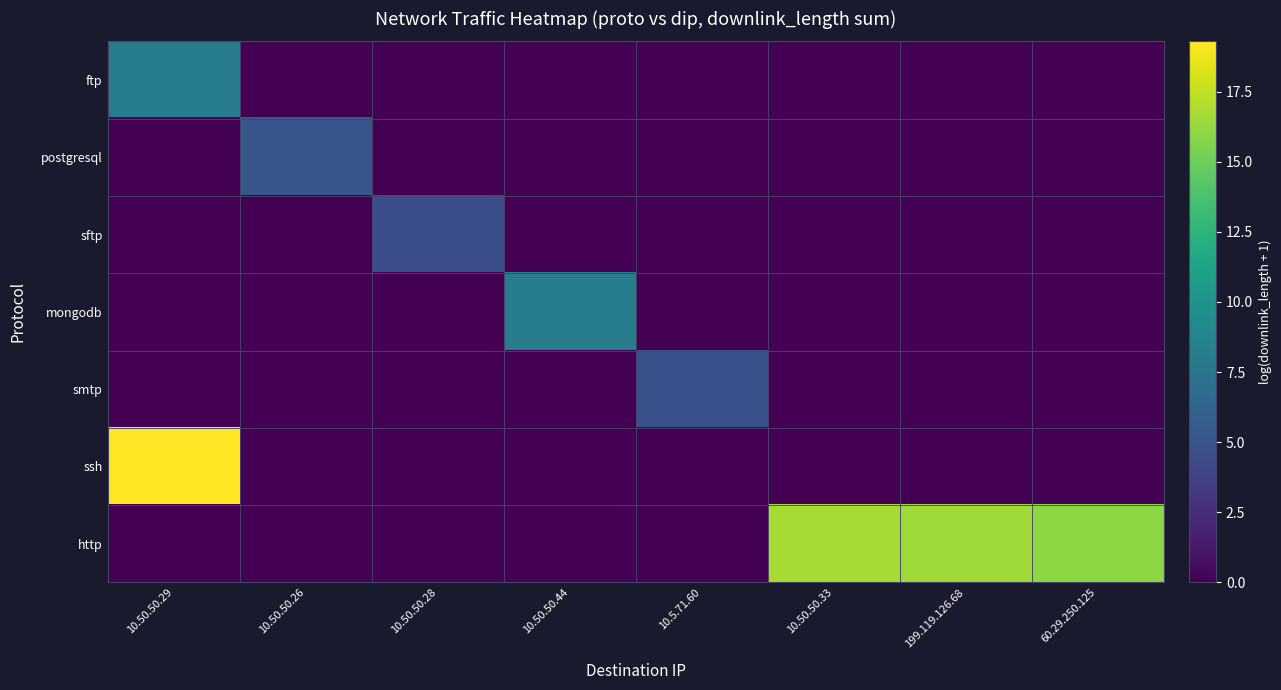

Reading right to left, what are all the values shown in this chart?

ftp: 60.29.250.125=0.0	199.119.126.68=0.0	10.50.50.33=0.0	10.5.71.60=0.0	10.50.50.44=0.0	10.50.50.28=0.0	10.50.50.26=0.0	10.50.50.29=8.1
postgresql: 60.29.250.125=0.0	199.119.126.68=0.0	10.50.50.33=0.0	10.5.71.60=0.0	10.50.50.44=0.0	10.50.50.28=0.0	10.50.50.26=5.2	10.50.50.29=0.0
sftp: 60.29.250.125=0.0	199.119.126.68=0.0	10.50.50.33=0.0	10.5.71.60=0.0	10.50.50.44=0.0	10.50.50.28=4.6	10.50.50.26=0.0	10.50.50.29=0.0
mongodb: 60.29.250.125=0.0	199.119.126.68=0.0	10.50.50.33=0.0	10.5.71.60=0.0	10.50.50.44=8.1	10.50.50.28=0.0	10.50.50.26=0.0	10.50.50.29=0.0
smtp: 60.29.250.125=0.0	199.119.126.68=0.0	10.50.50.33=0.0	10.5.71.60=4.9	10.50.50.44=0.0	10.50.50.28=0.0	10.50.50.26=0.0	10.50.50.29=0.0
ssh: 60.29.250.125=0.0	199.119.126.68=0.0	10.50.50.33=0.0	10.5.71.60=0.0	10.50.50.44=0.0	10.50.50.28=0.0	10.50.50.26=0.0	10.50.50.29=19.3
http: 60.29.250.125=16.0	199.119.126.68=16.5	10.50.50.33=16.8	10.5.71.60=0.0	10.50.50.44=0.0	10.50.50.28=0.0	10.50.50.26=0.0	10.50.50.29=0.0